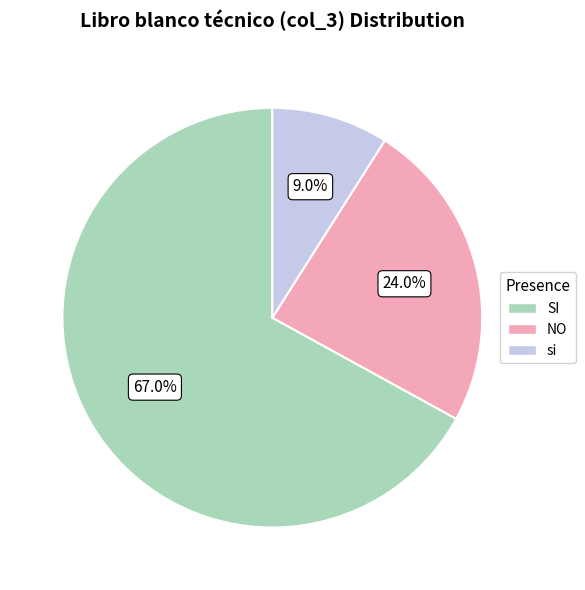

To the nearest percent, what portion does SI represent?

67%